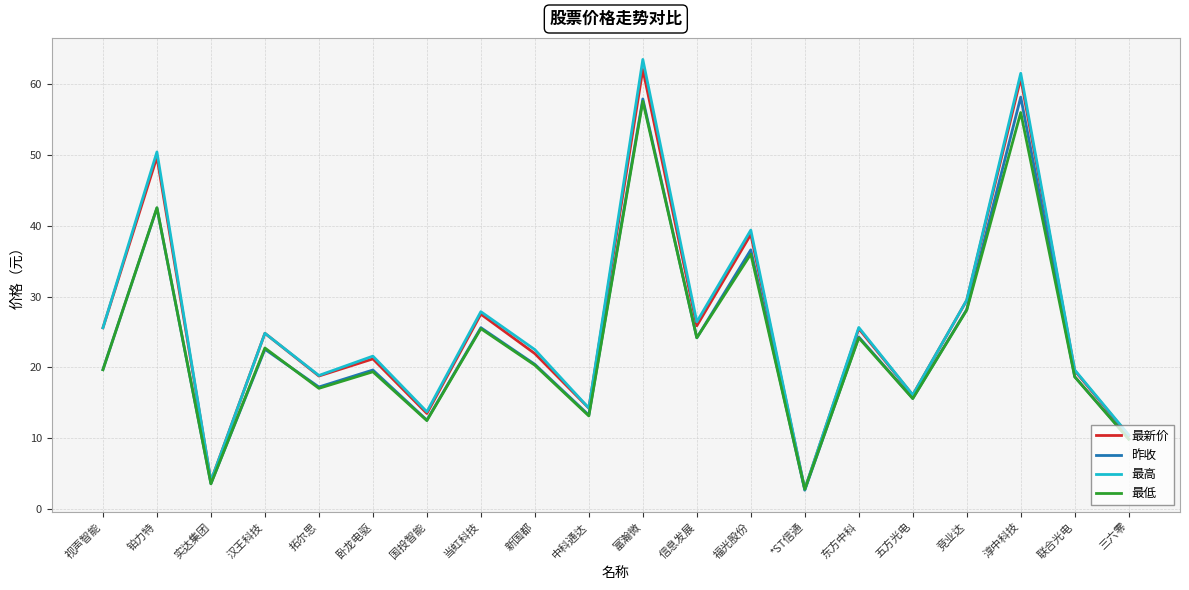

What is the greatest value displayed?

63.5